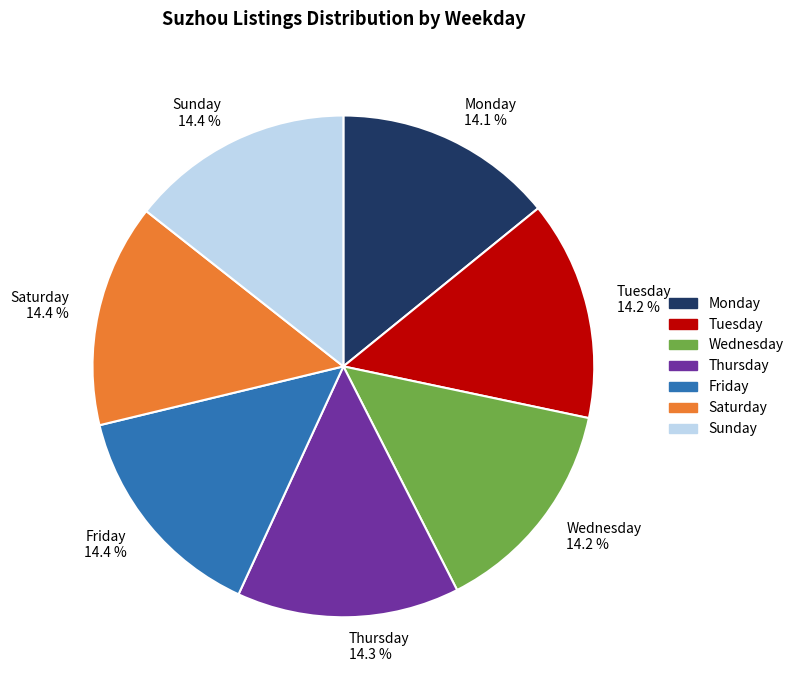

To the nearest percent, what portion does Saturday represent?

14%